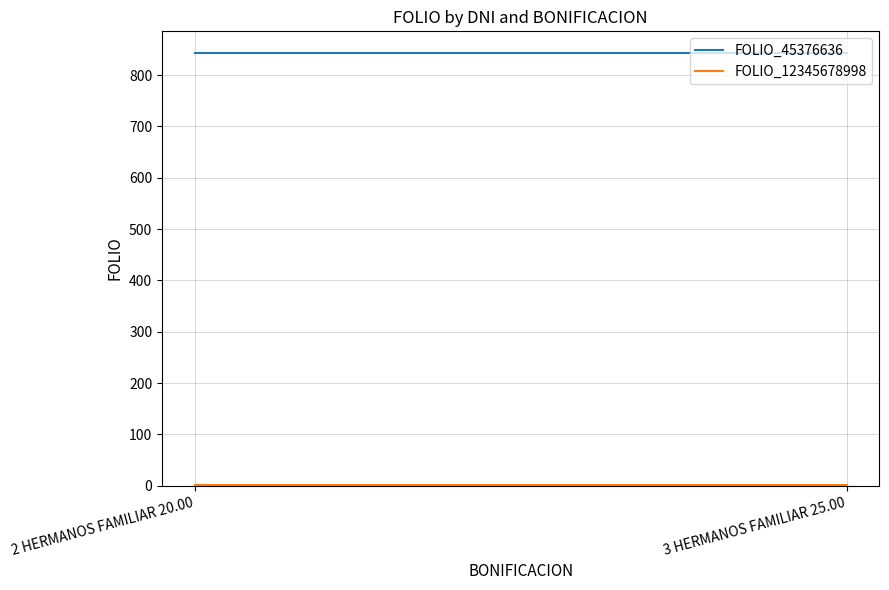

At 3 HERMANOS FAMILIAR 25.00, list the series in order from smallest to largest.

FOLIO_12345678998, FOLIO_45376636